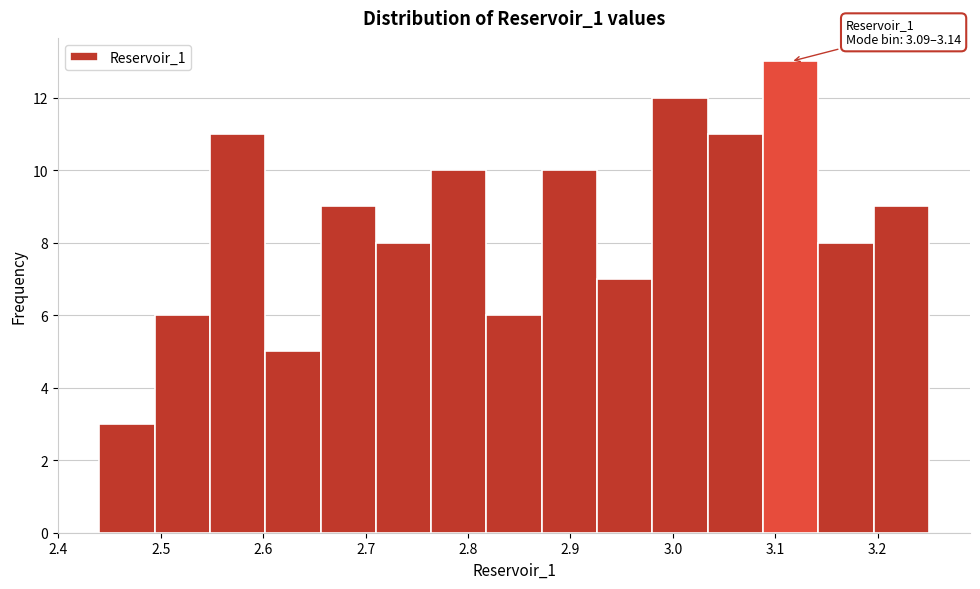

Over which range of the x-axis is the bar tallest?

3.088 to 3.142